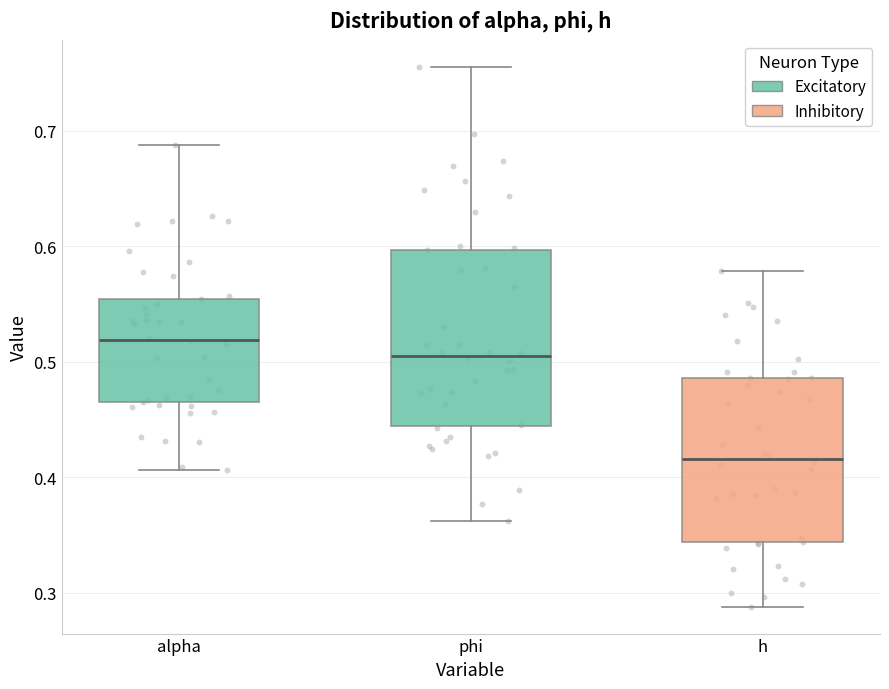

Where does the median line of the box for h sit on the y-axis? The values are not printed on the chart, so give them approximately, as read against the axis.

0.42